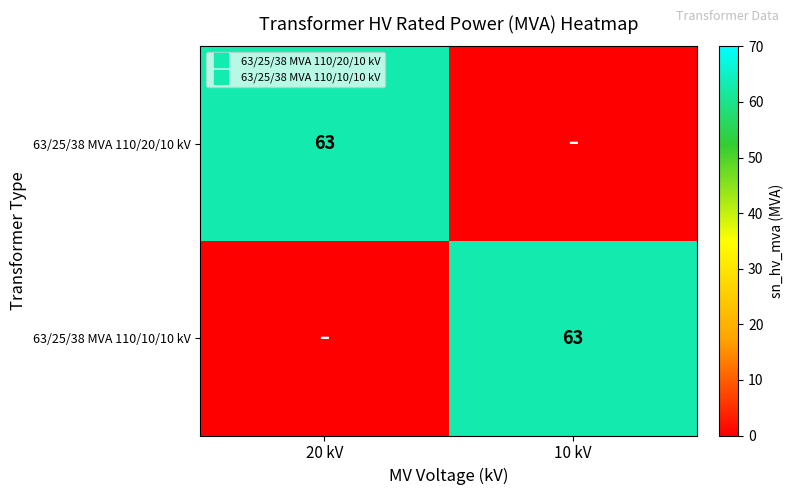

Is it true that 63/25/38 MVA 110/20/10 kV equals 91 at 20 kV?

False